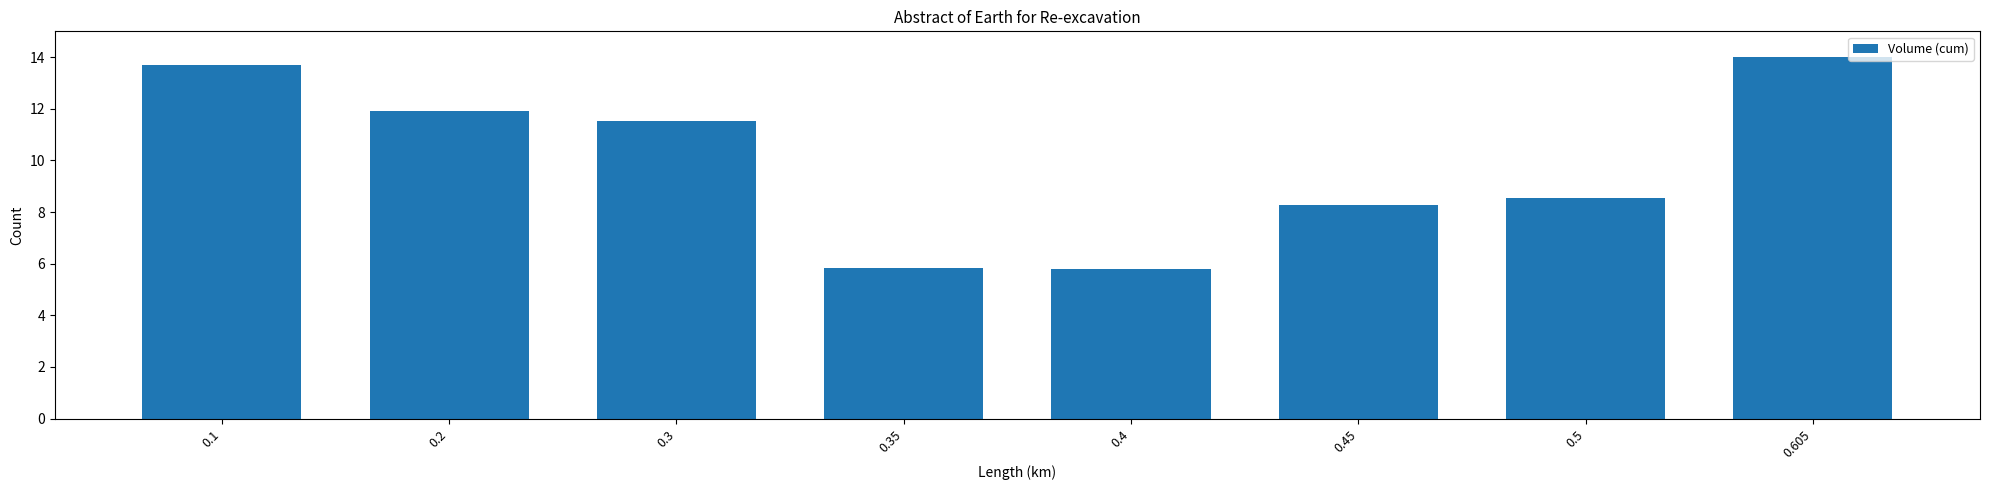

The chart shows a value of 14.0 at 0.605. True or false?

True